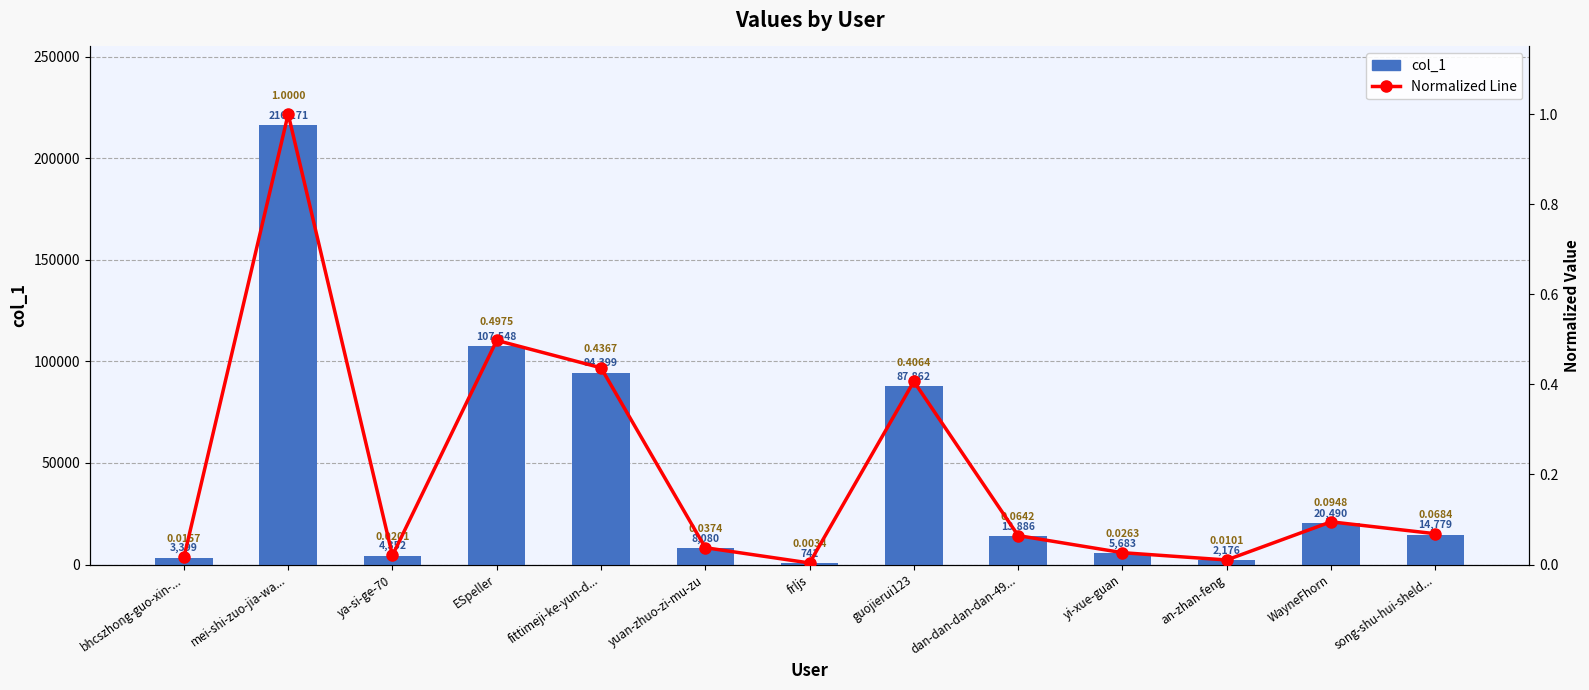

What is the highest value of the Normalized Line series?

1.0